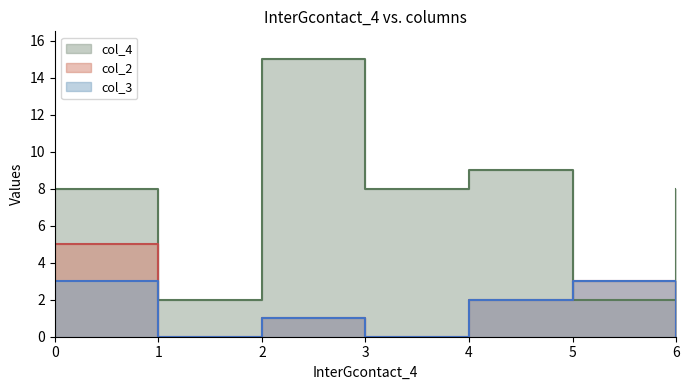

What is the sum of all col_3 values?

9